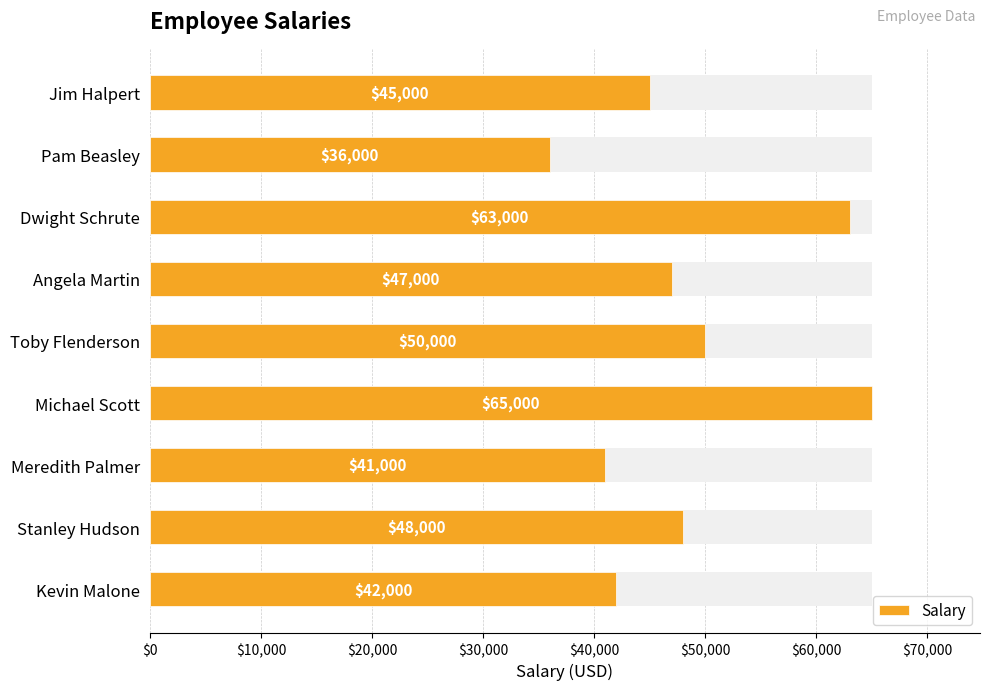

How many data points are above 47000?

4